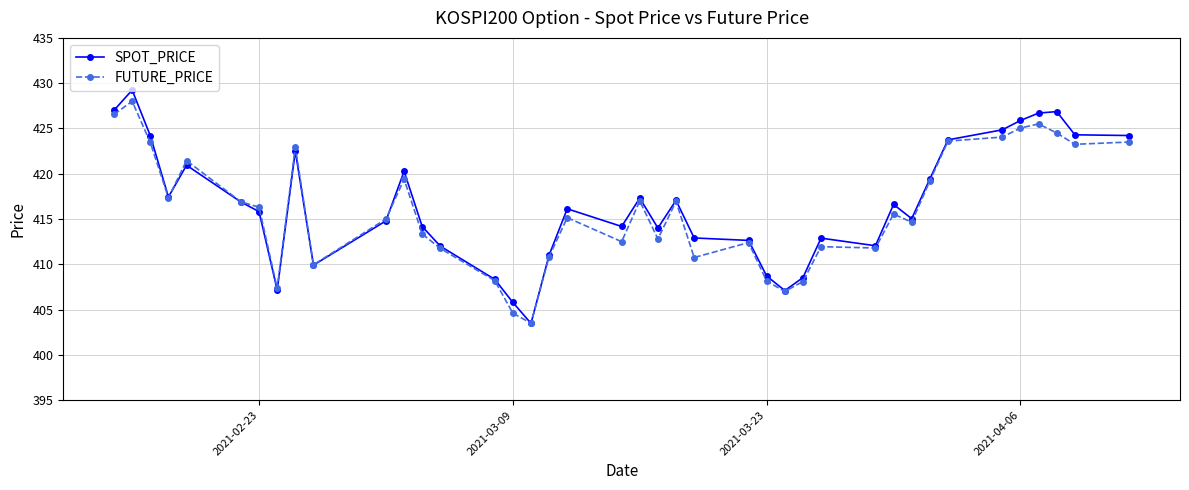

After their last crossing, which series has the higher values: FUTURE_PRICE or SPOT_PRICE?

SPOT_PRICE